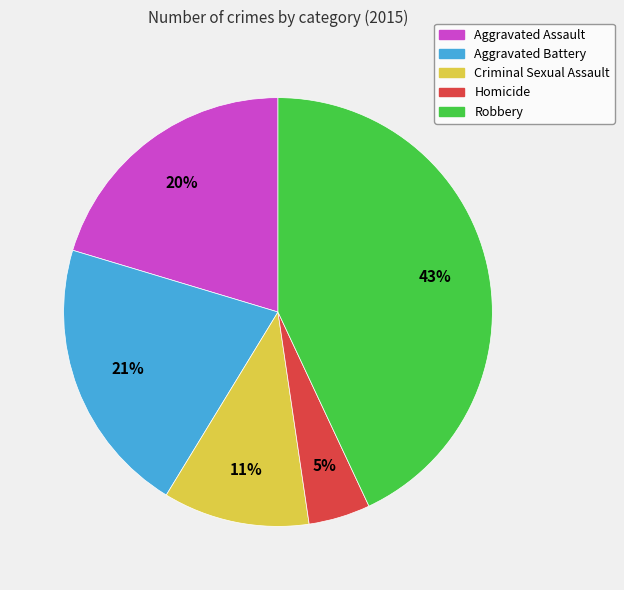

Do Aggravated Assault and Homicide together represent more than half of the pie?

No